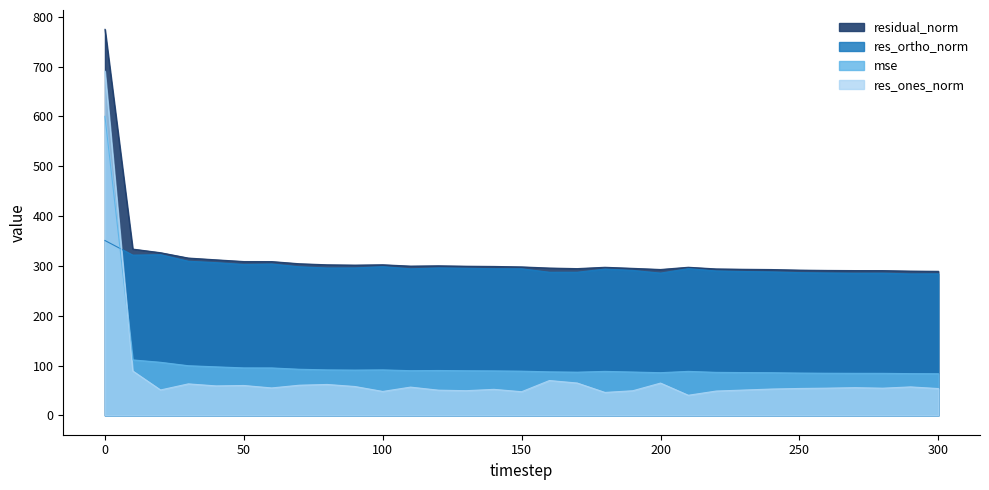

At which category does residual_norm reach its first local peak?

100